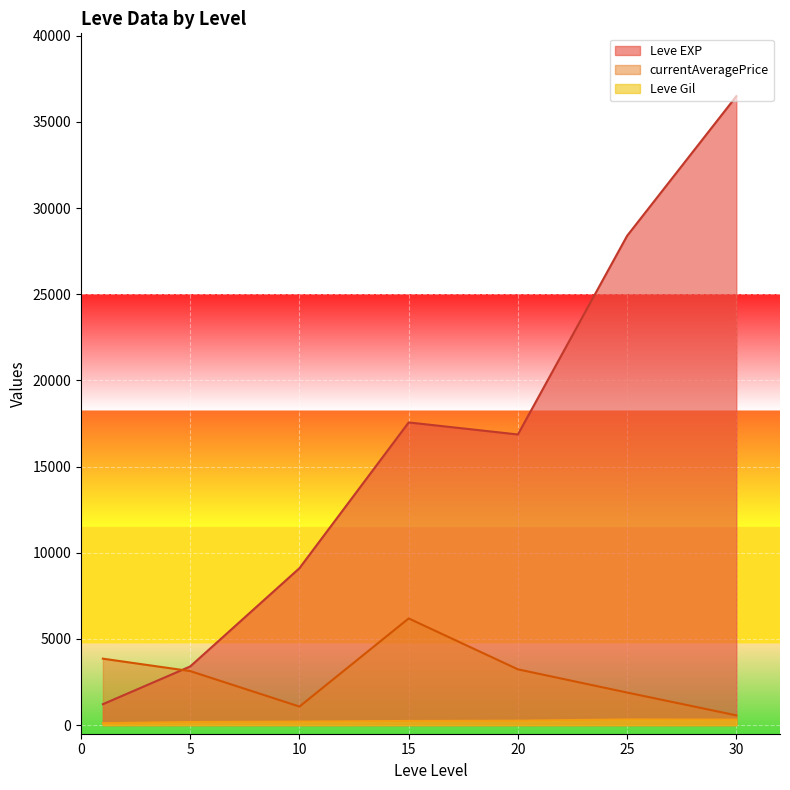

Rank the series by their maximum value, from lowest to highest.

Leve Gil, currentAveragePrice, Leve EXP